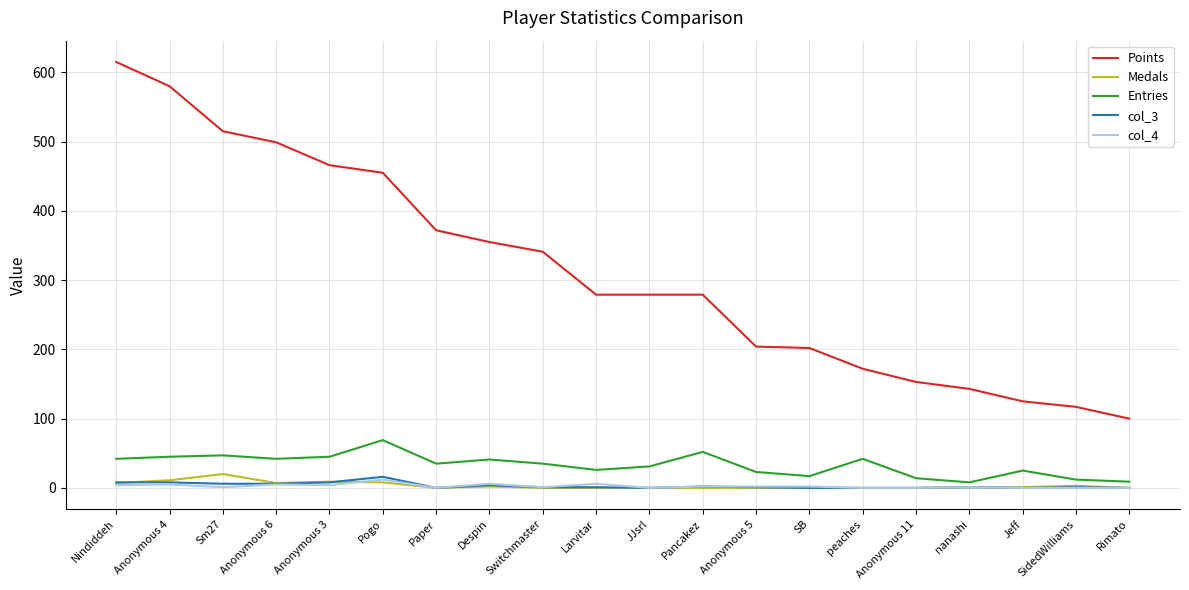

What are all the series names shown in the legend?

Points, Medals, Entries, col_3, col_4